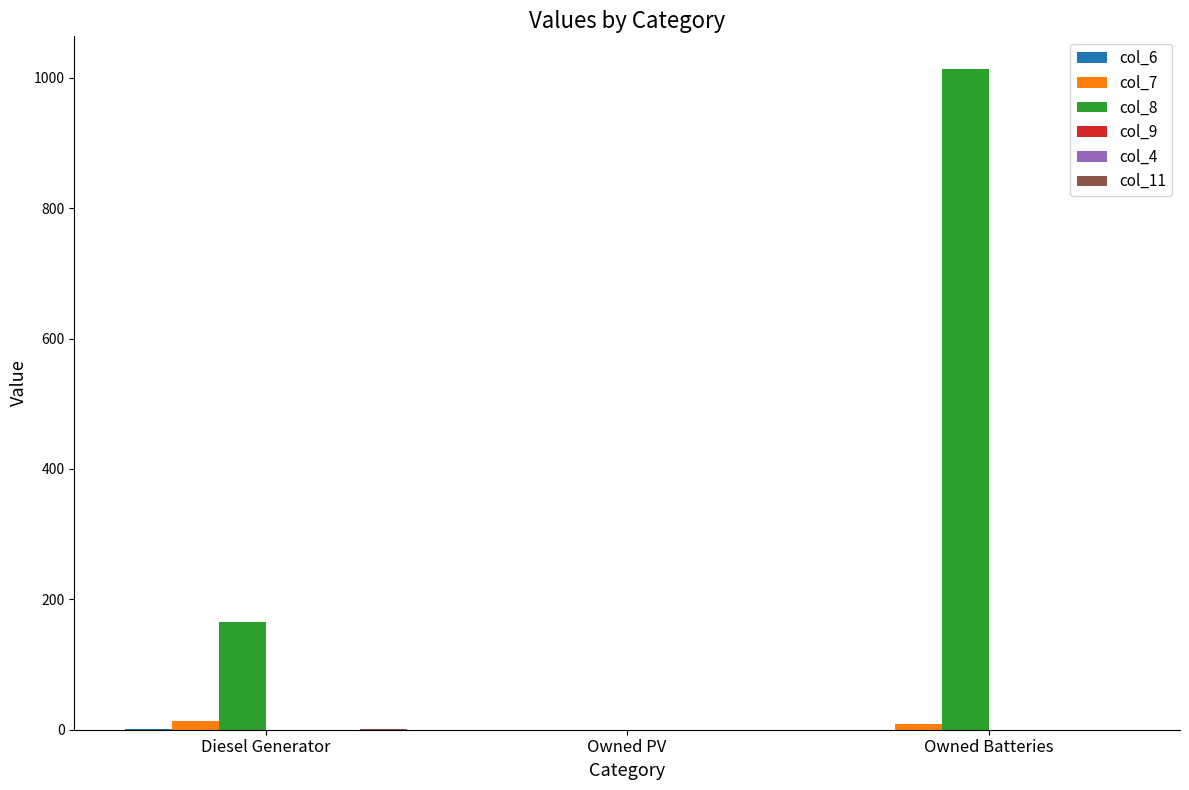

The value of col_7 at Owned Batteries is 9. True or false?

True